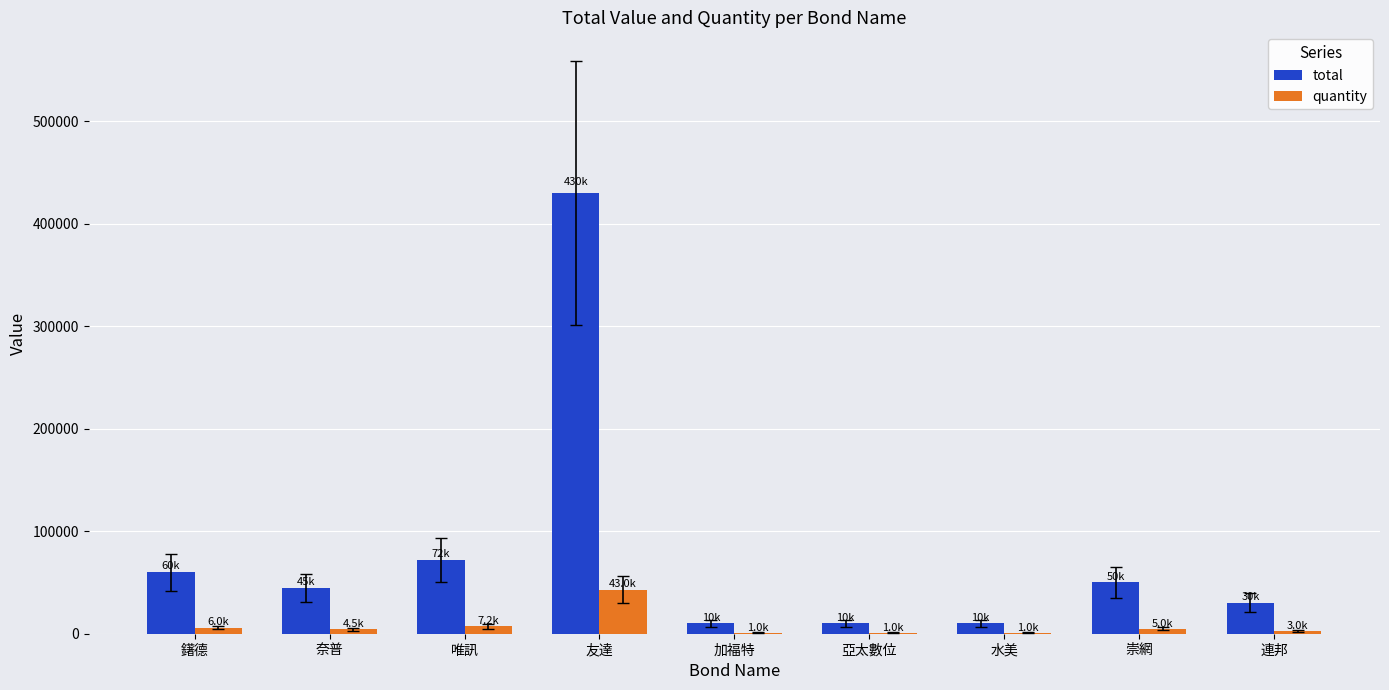

What is the sum of all total values?

717010